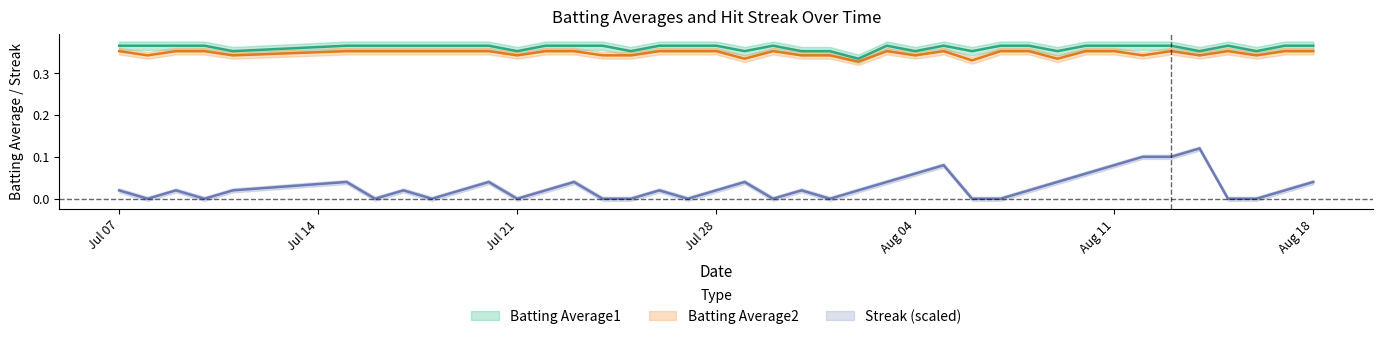

Is this an area chart (filled region under the line)?

No